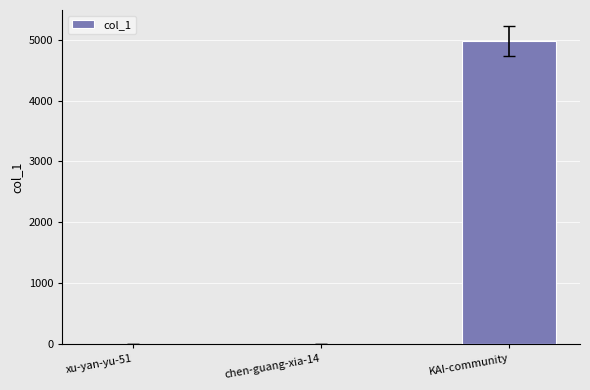

True or false: the data shows 4975 at KAI-community.

True